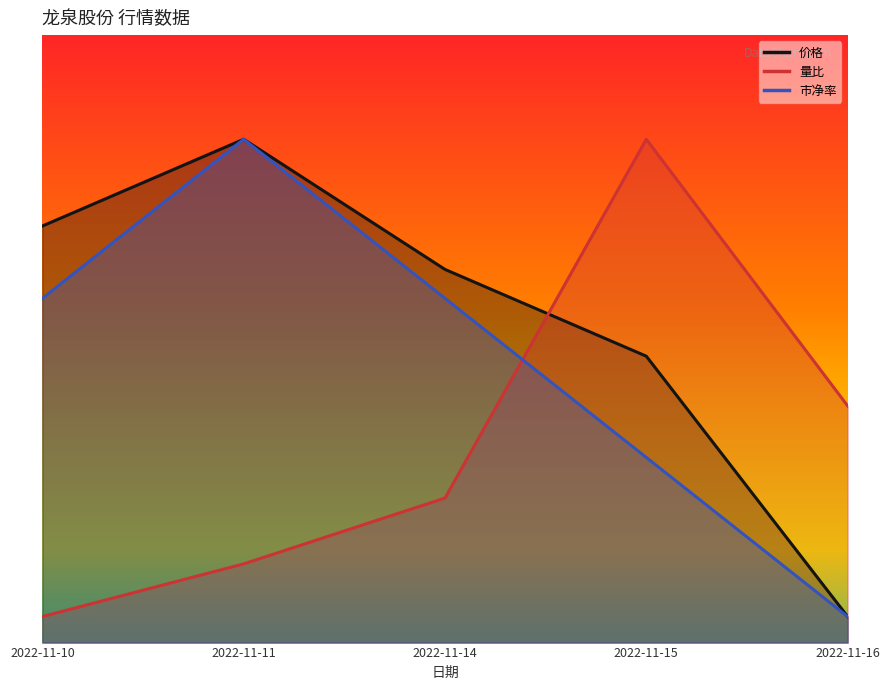

True or false: 价格 and 市净率 cross at least once.

False